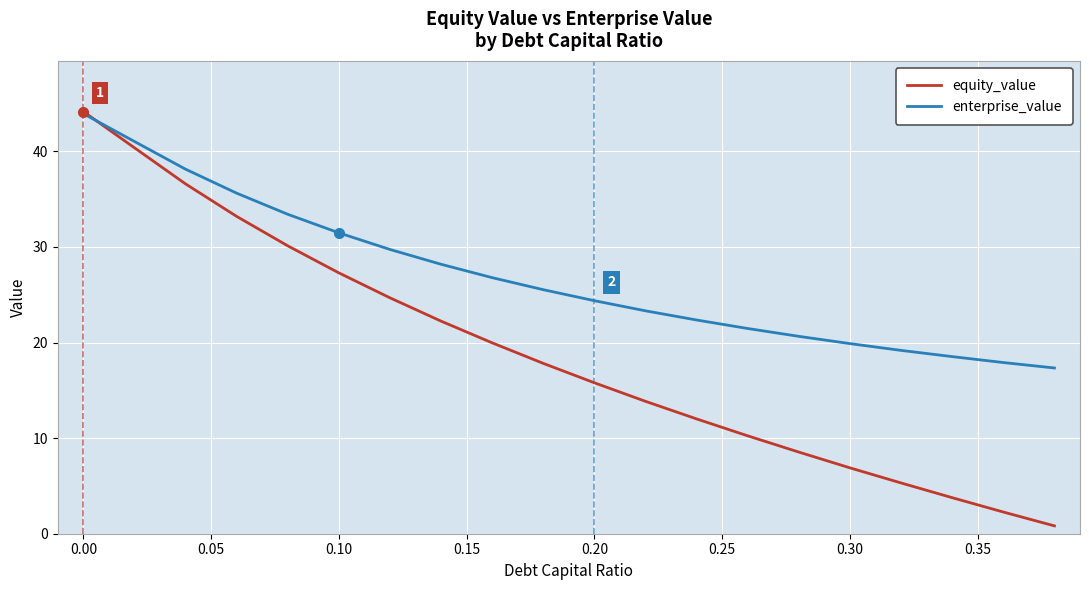

Which series has the largest range (max minus min)?

equity_value